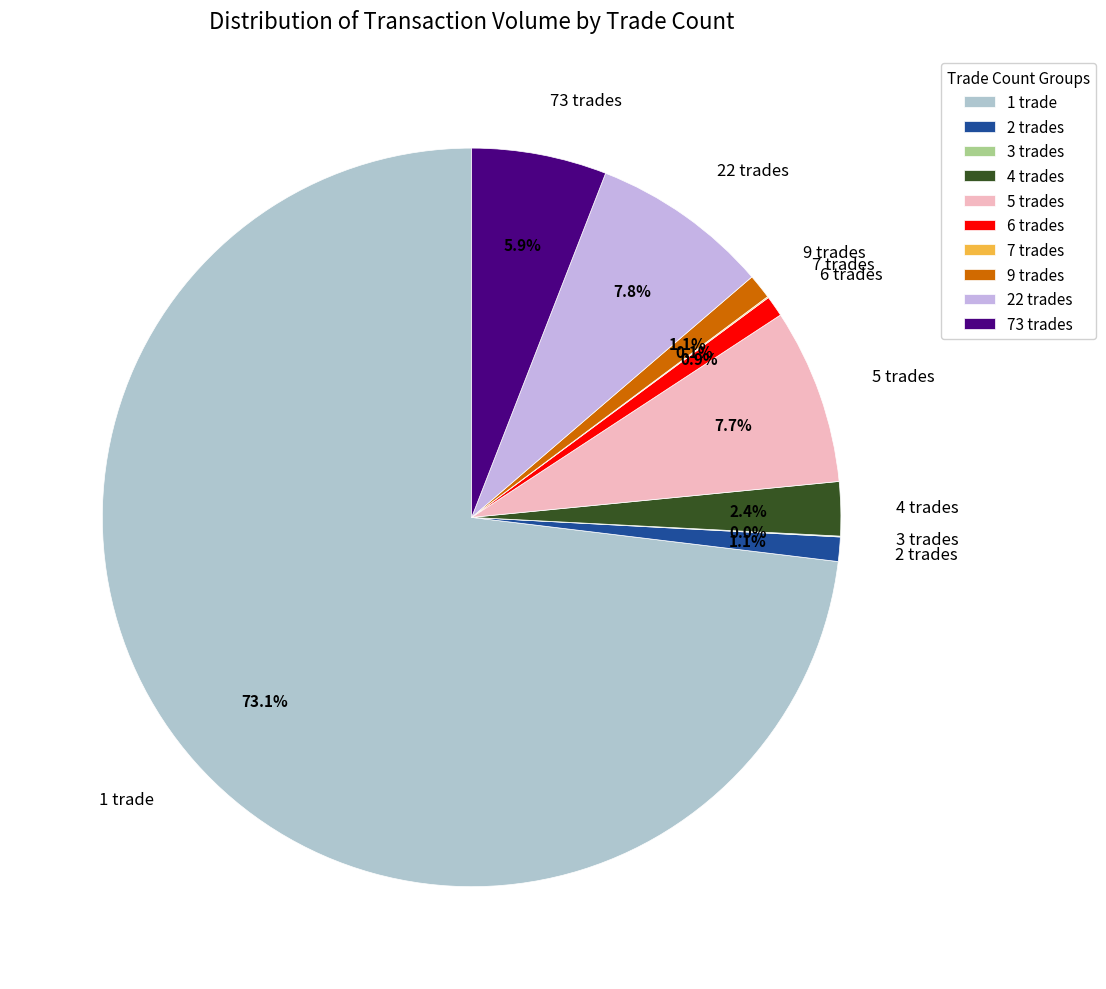

Which slice is the largest?

1 trade